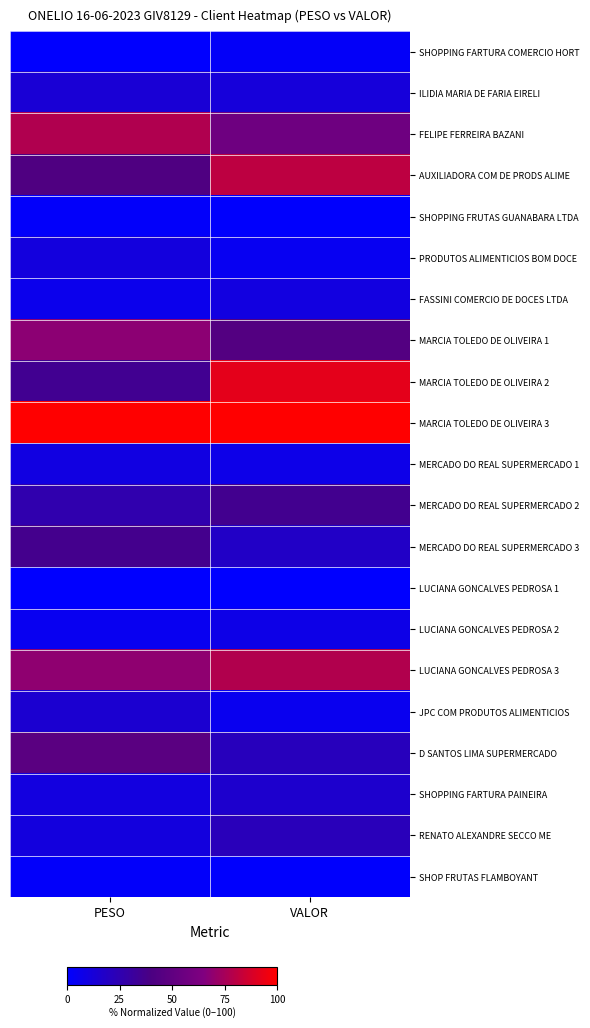

What is the total value across all series at VALOR?

615.1